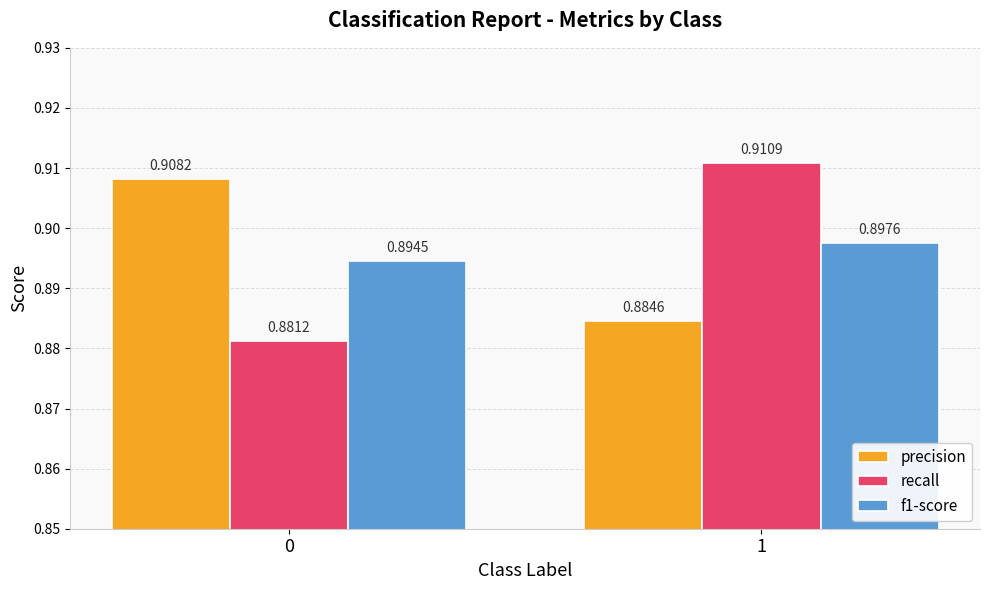

What is the sum of all f1-score values?

1.8